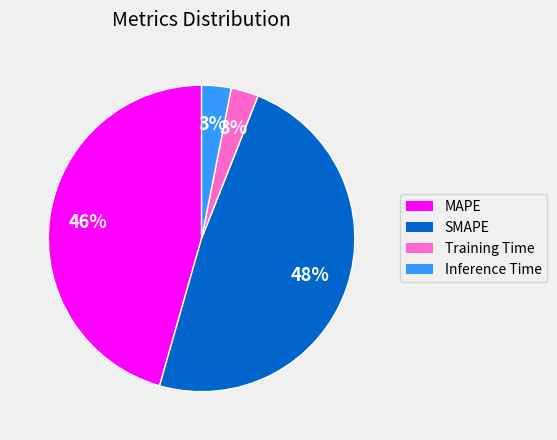

What is the largest slice in the pie chart?

SMAPE